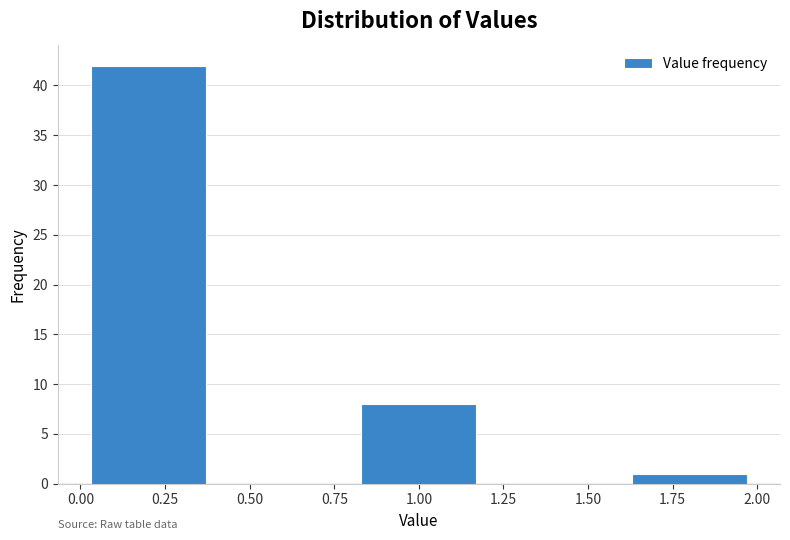

How tall is the bar that spans 1.6 to 2.0 on the x-axis? The values are not printed on the chart, so give them approximately, as read against the axis.

1